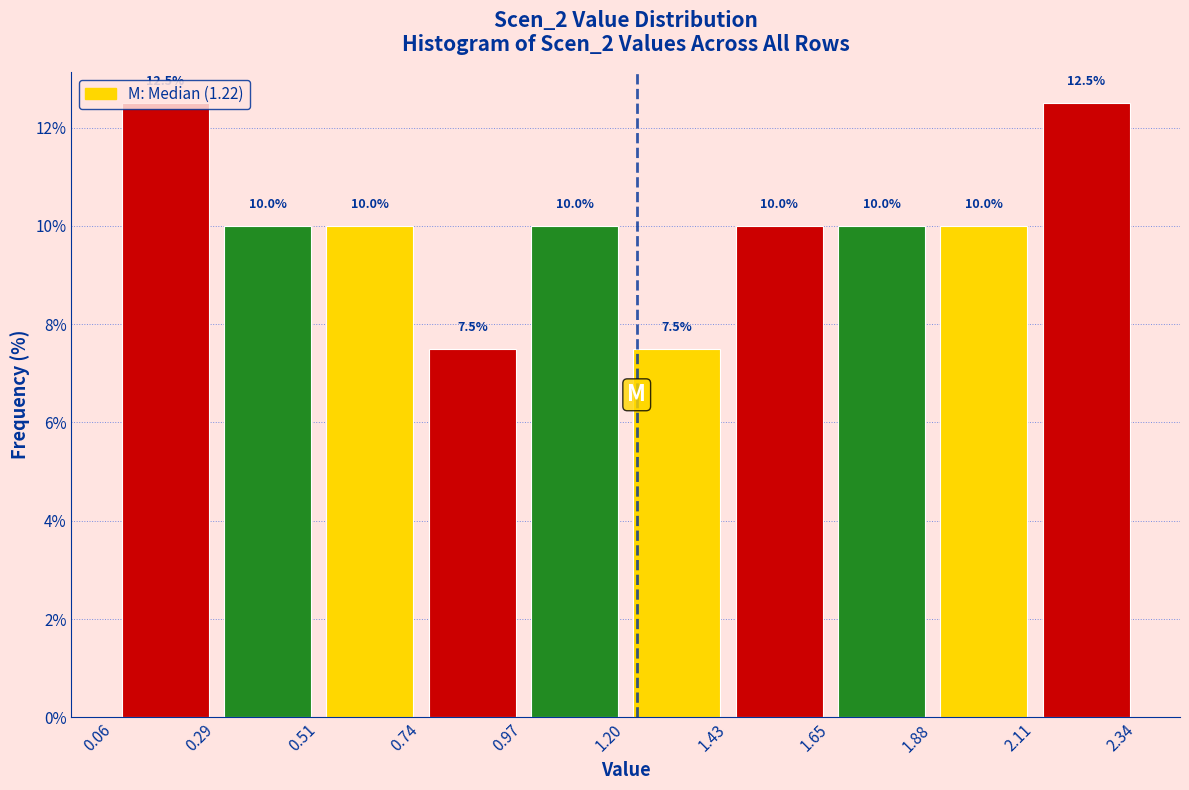

Reading left to right, list every bar in this chart as the range it spans on the x-axis followed by its height.

0.06 to 0.29: 12.5
0.29 to 0.51: 10.0
0.51 to 0.74: 10.0
0.74 to 0.97: 7.5
0.97 to 1.20: 10.0
1.20 to 1.43: 7.5
1.43 to 1.65: 10.0
1.65 to 1.88: 10.0
1.88 to 2.11: 10.0
2.11 to 2.34: 12.5